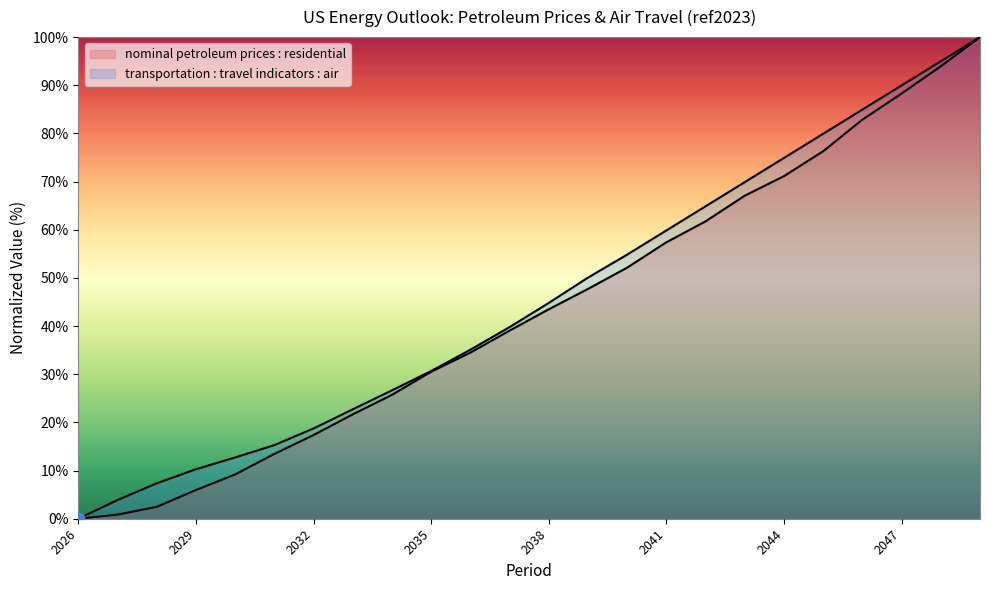

Which series has the largest Y range (max minus min)?

nominal petroleum prices : residential